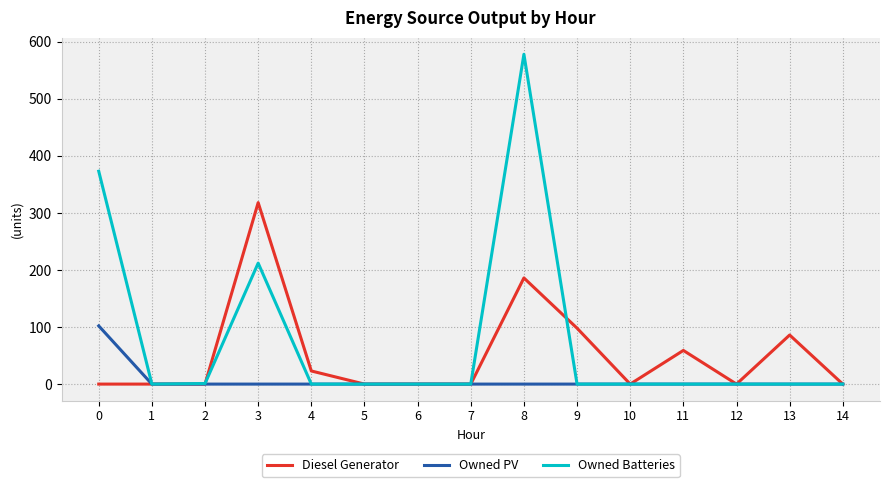

Which series changed the most between 12 and 13?

Diesel Generator